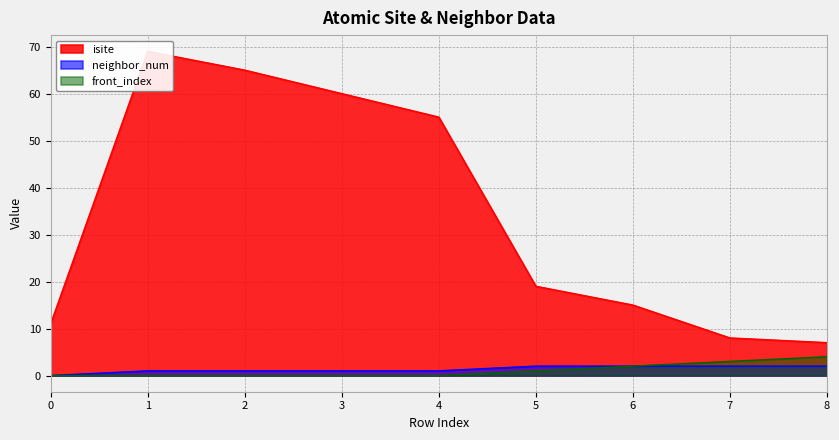

How many values in the front_index series exceed 0?

4